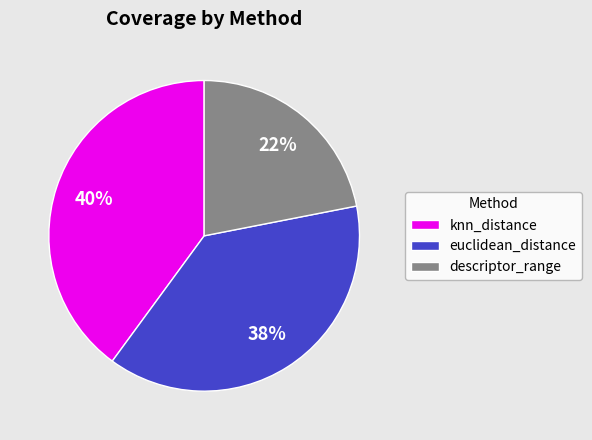

To the nearest percent, what is the difference between the euclidean_distance and knn_distance slice percentages?

2%